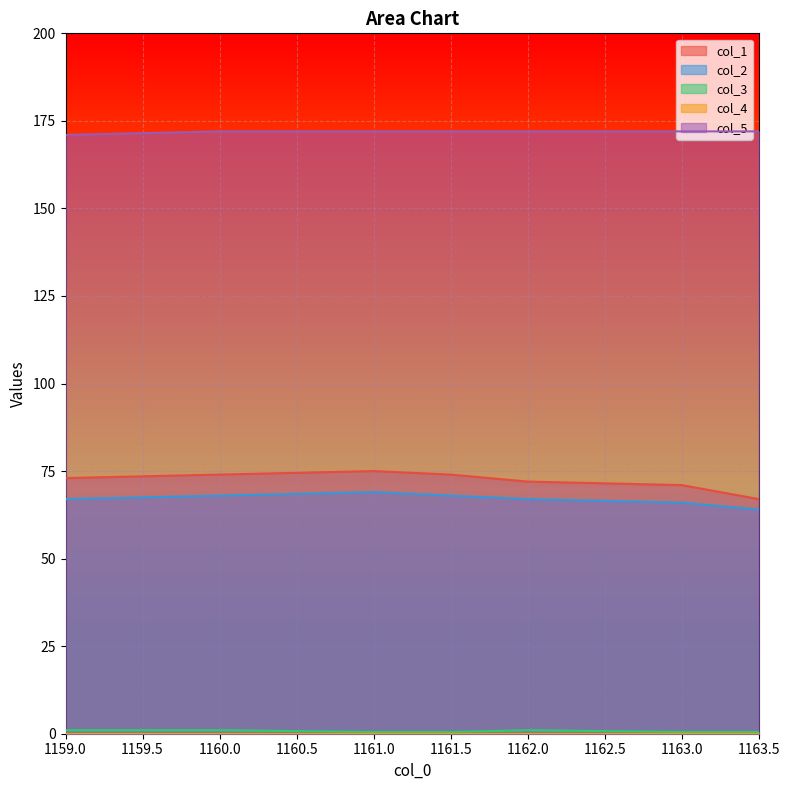

True or false: col_5 and col_1 cross at least once.

False